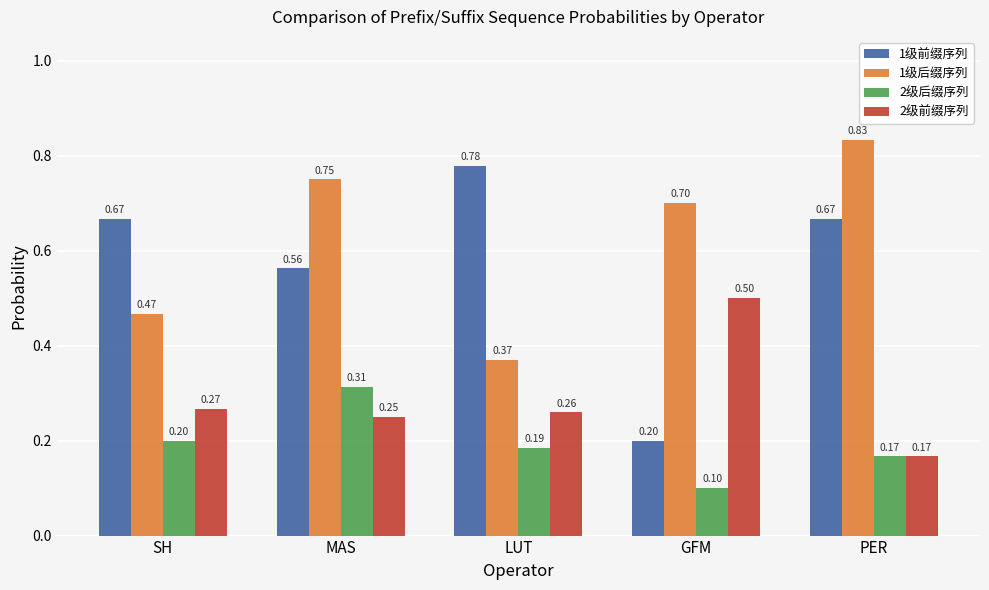

The value of 2级前缀序列 at PER is 0.1. True or false?

False